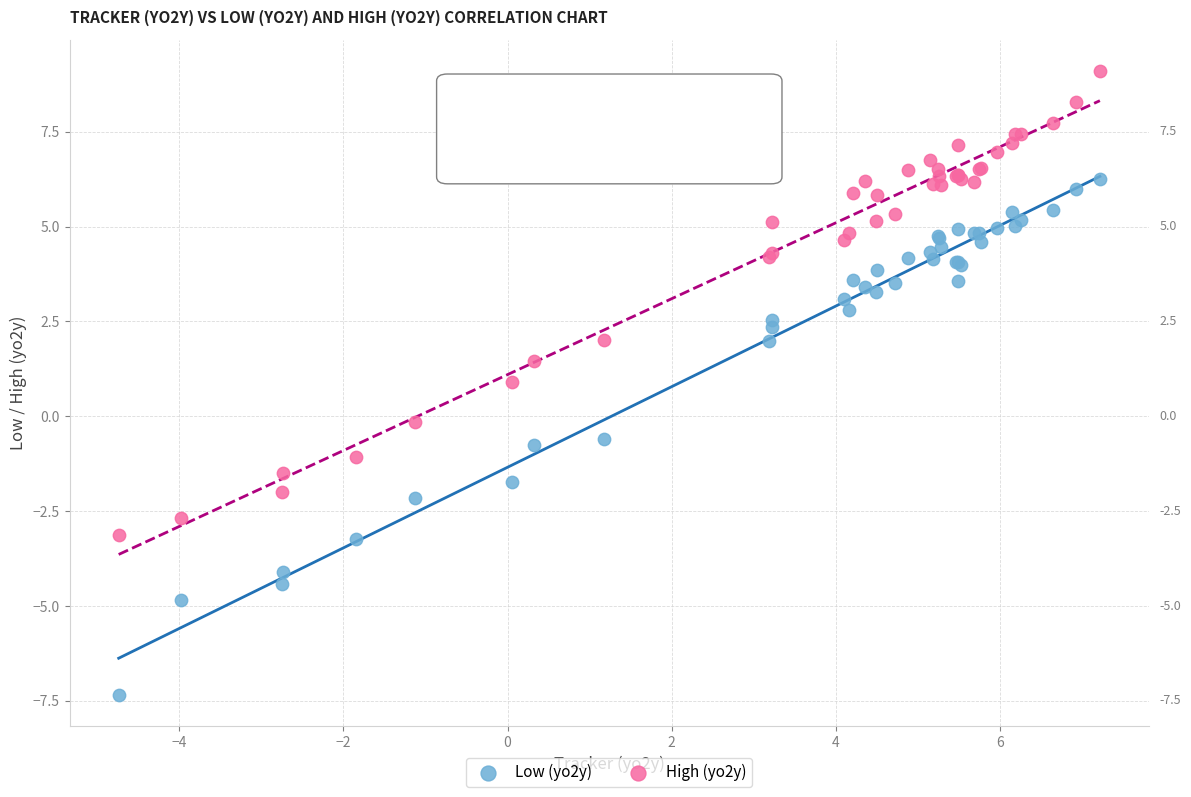

What is the X range (max minus min) for the scatter plot?

12.0